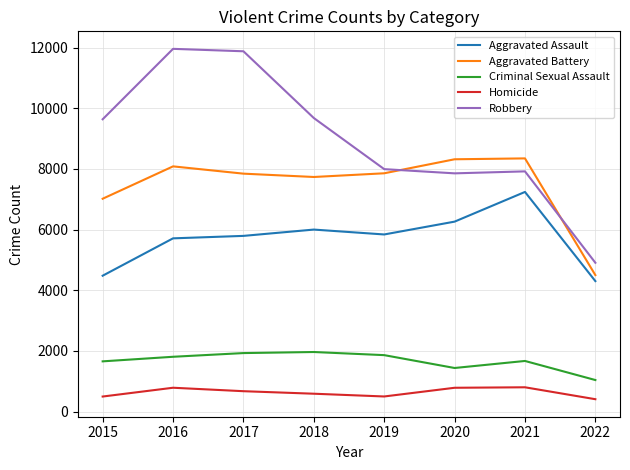

What is the greatest value displayed?

11960